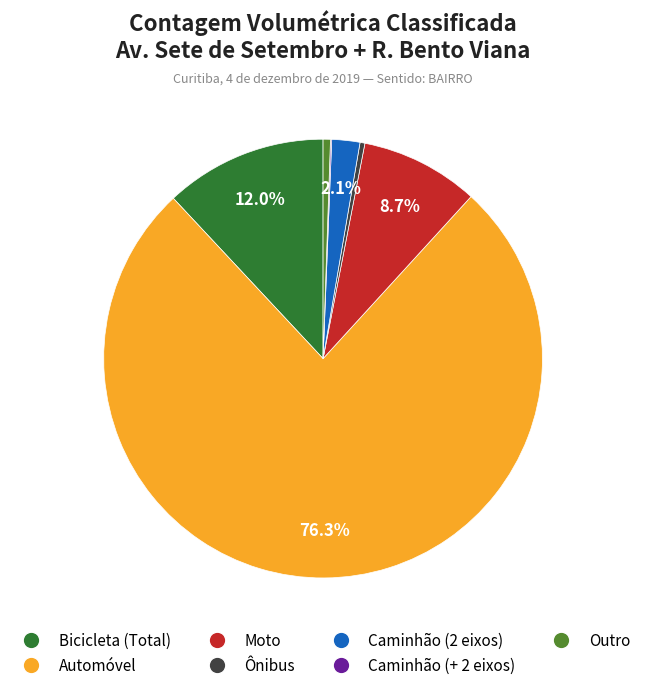

How much of the chart is everything except Moto?

91.3%